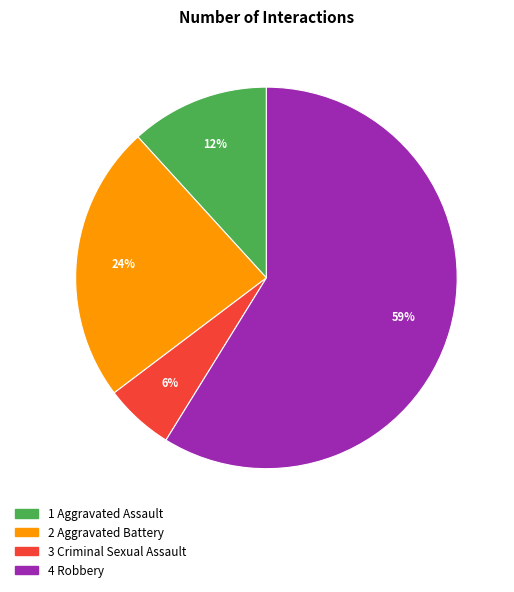

To the nearest percent, what is the average slice percentage?

25%